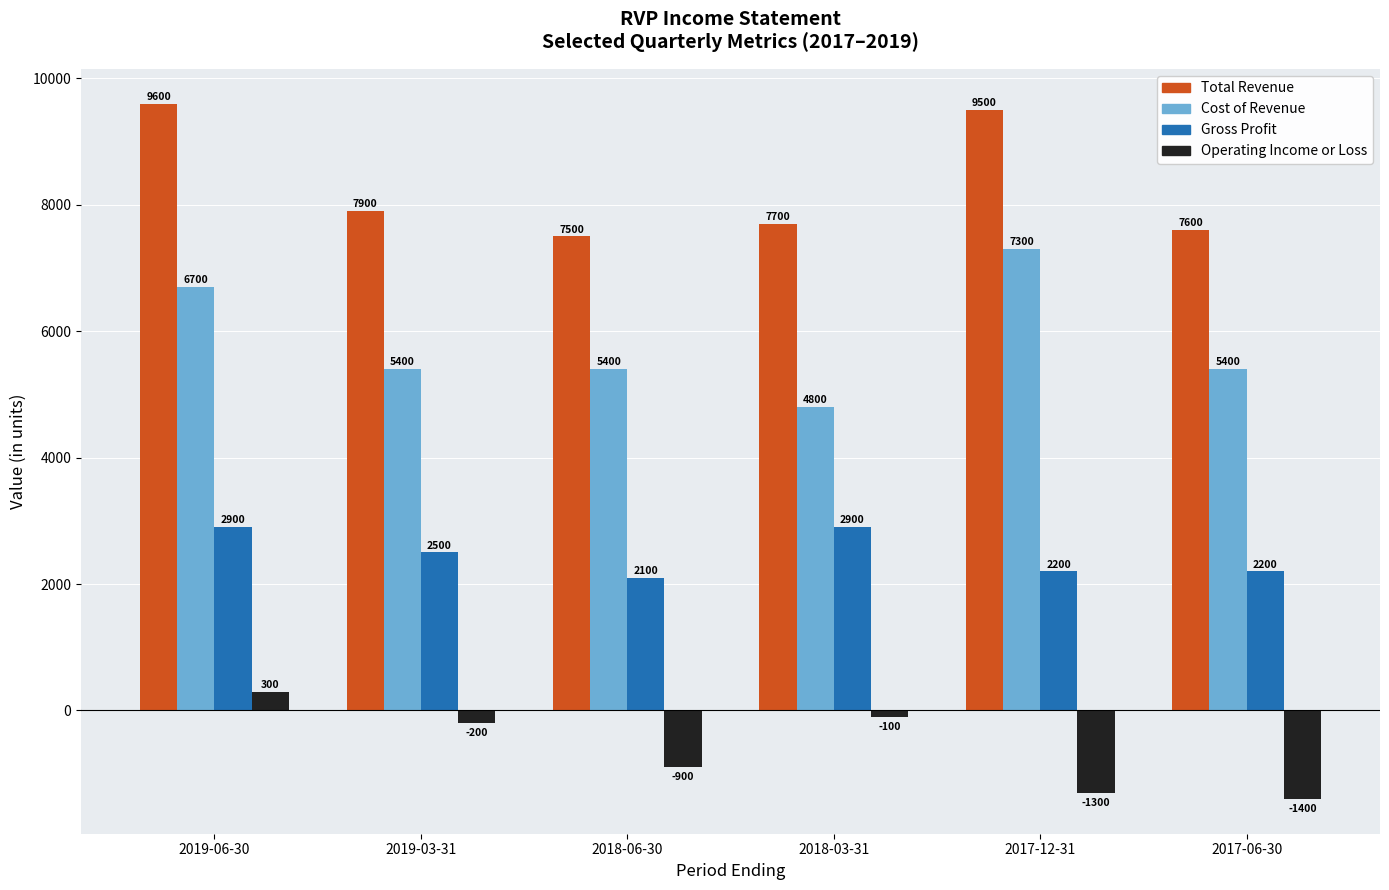

Count the number of data series in this chart.

4